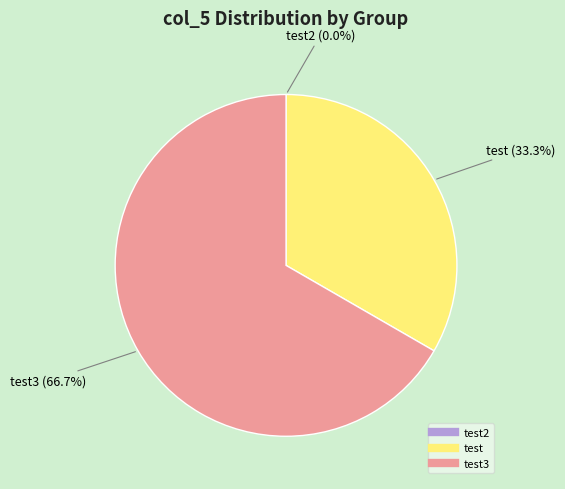

Does any single category account for the majority?

Yes